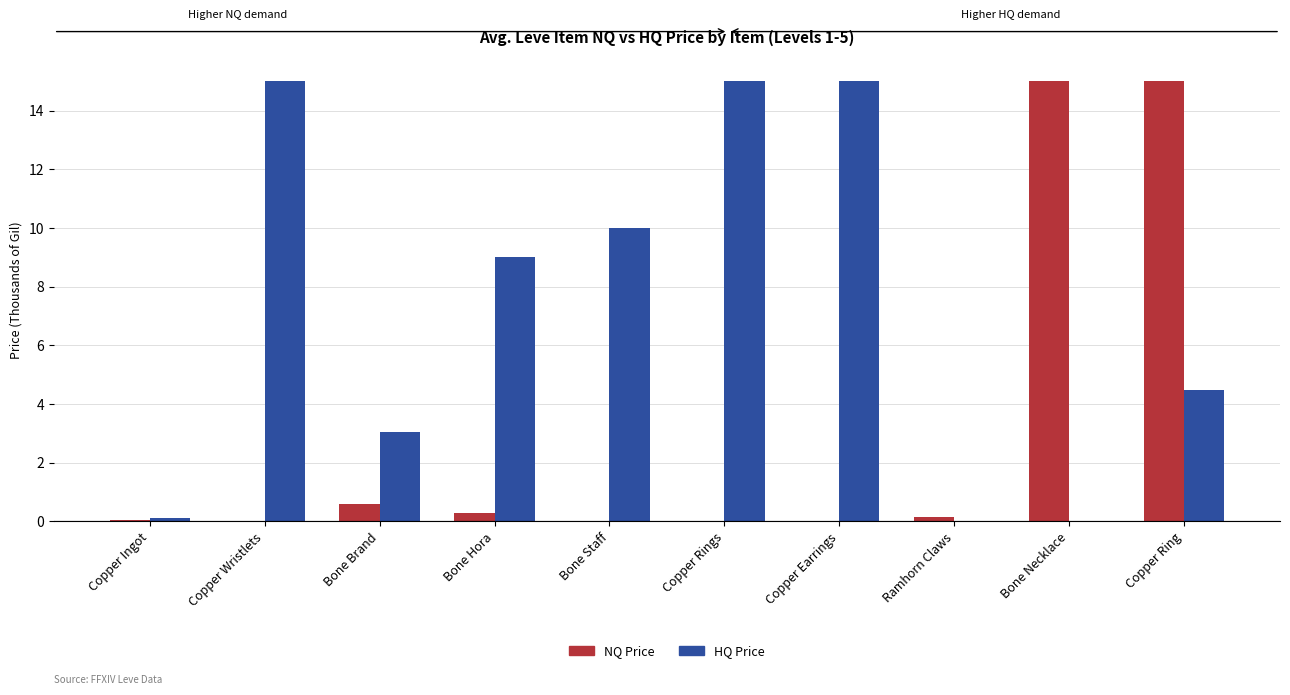

What is the highest value of the NQ Price series?

15.0